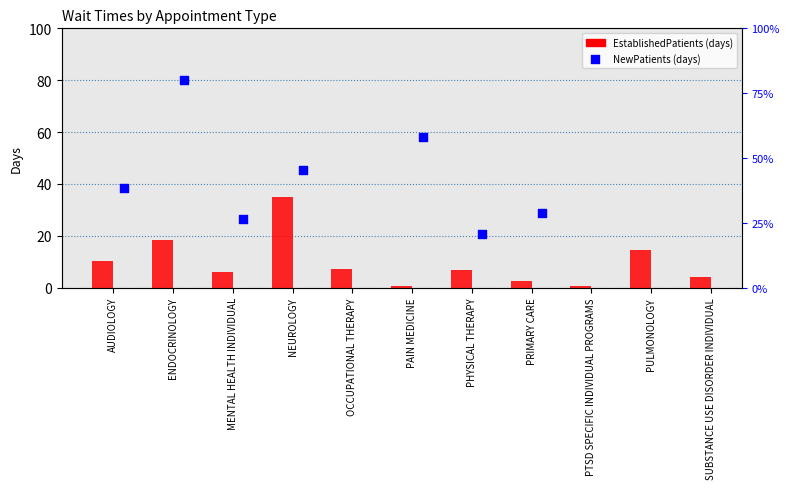

Approximately how many times larger is the value at PHYSICAL THERAPY compared to NEUROLOGY?

0.2